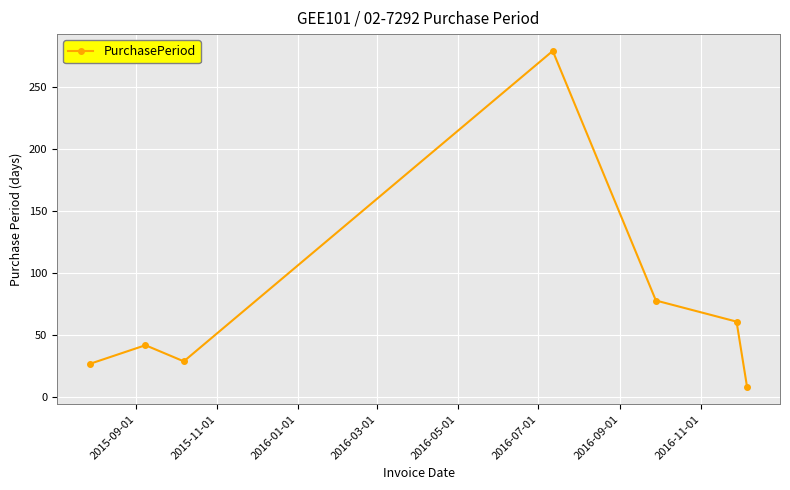

Reading left to right, what are all the values shown in this chart?

27	42	29	279	78	61	8